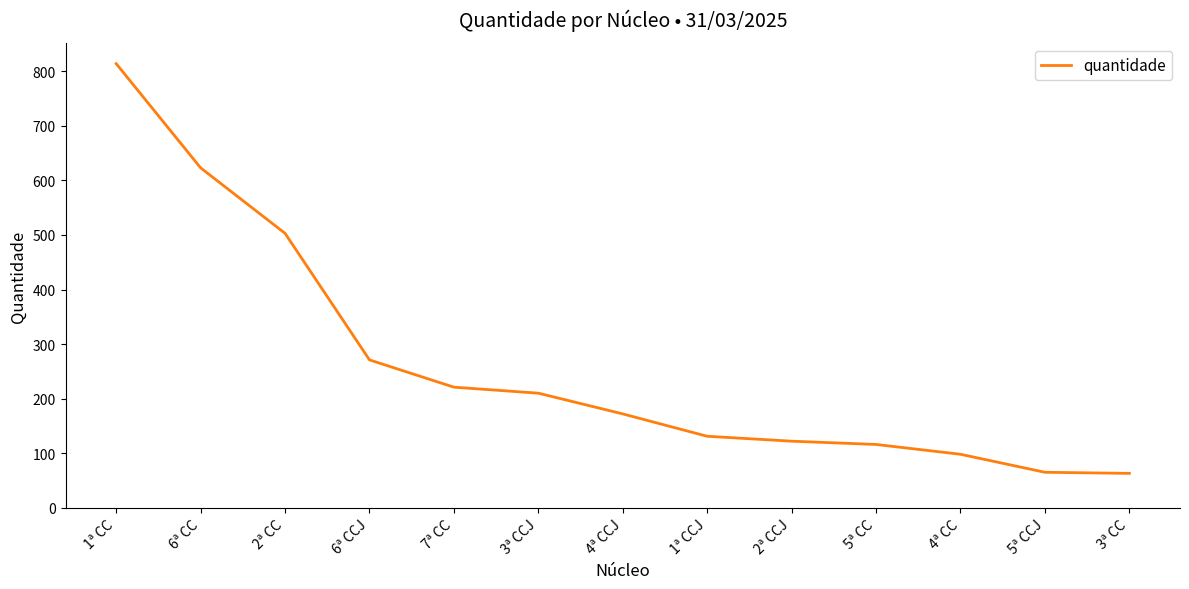

What is the difference between the values at 4ª CCJ and 1ª CCJ?

41